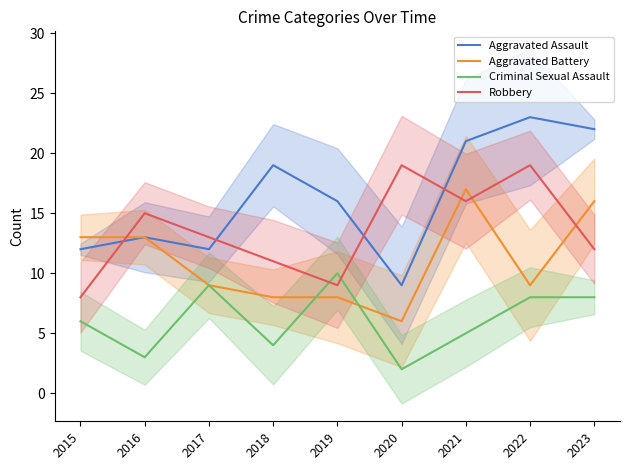

Which category has the highest value in the Robbery series?

2020